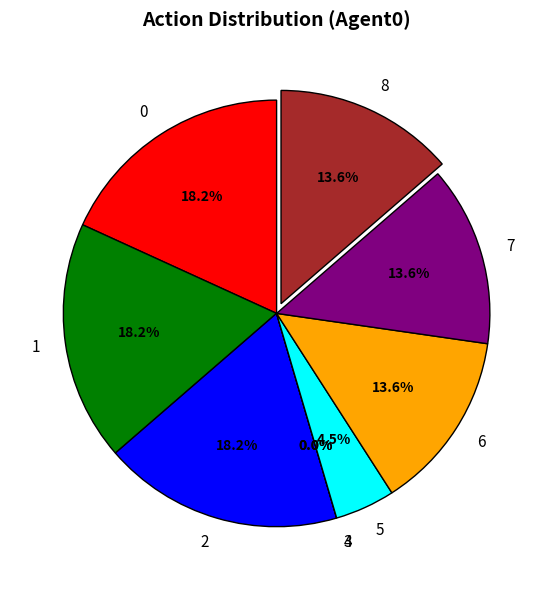

Is it true that 0 is 18% of the pie?

True